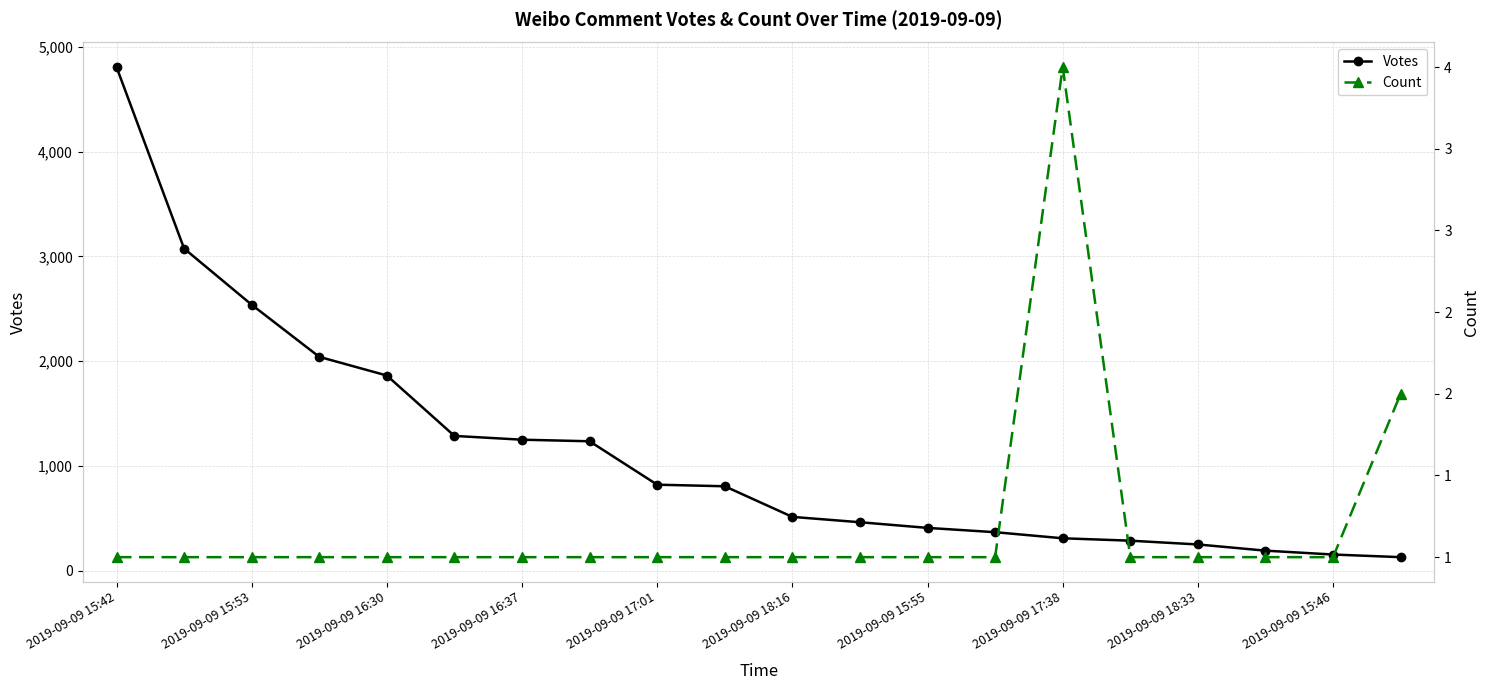

How many interior local peaks does the Count series have?

1